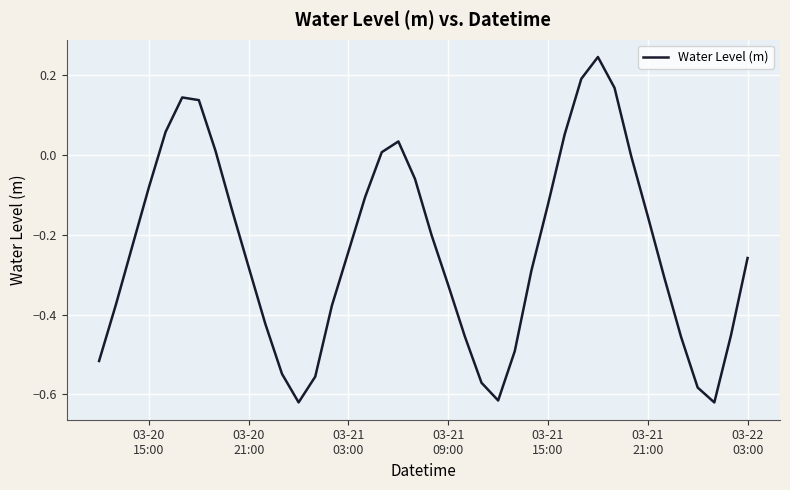

What is the difference between the maximum and minimum values?

0.9